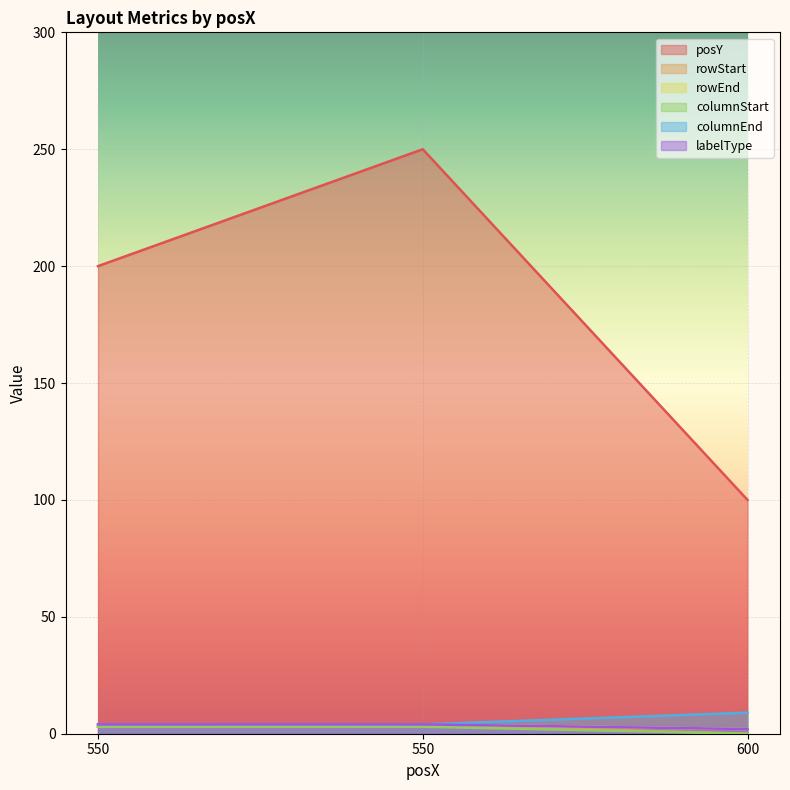

What is the difference between the highest and lowest values at 600?

100